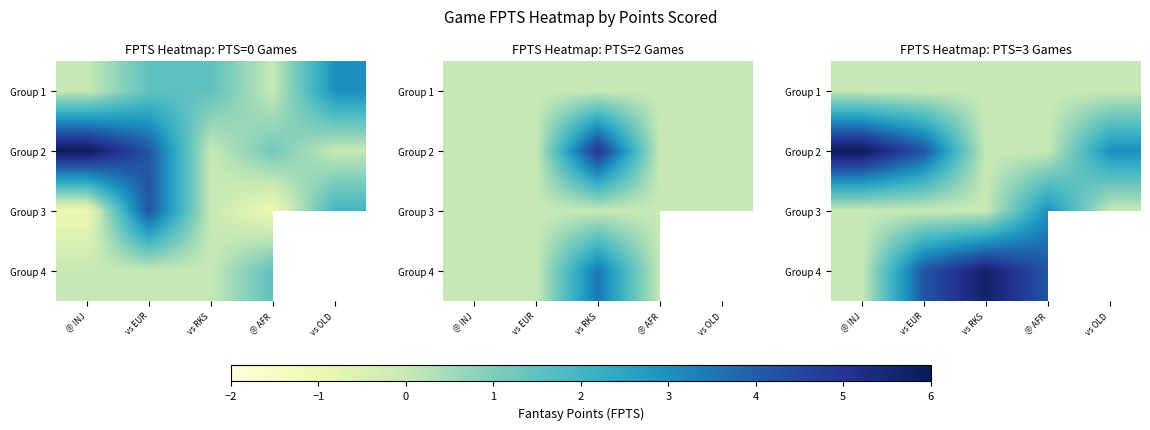

The Group 4 series shows 4.0 at @ INJ. True or false?

False